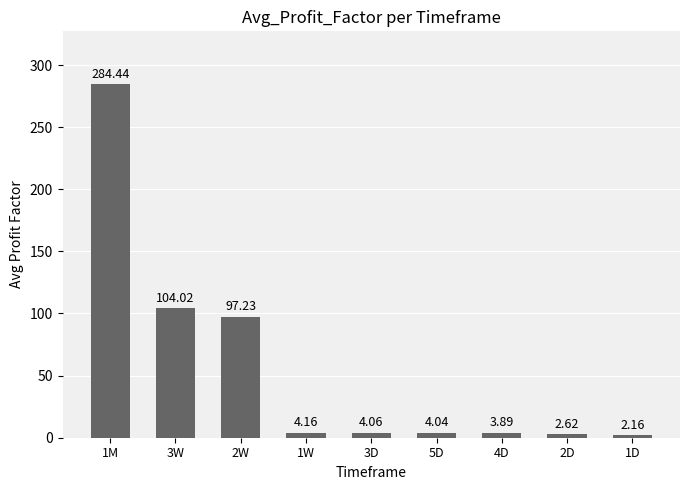

What is the sum of the values at 3D and 1D?

6.2